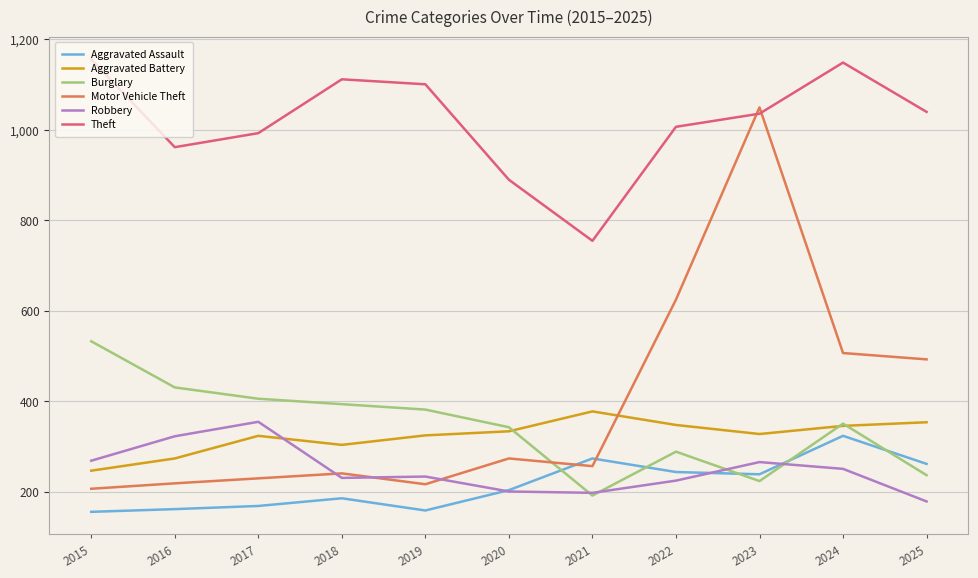

Does the chart display data point markers on the line(s)?

No